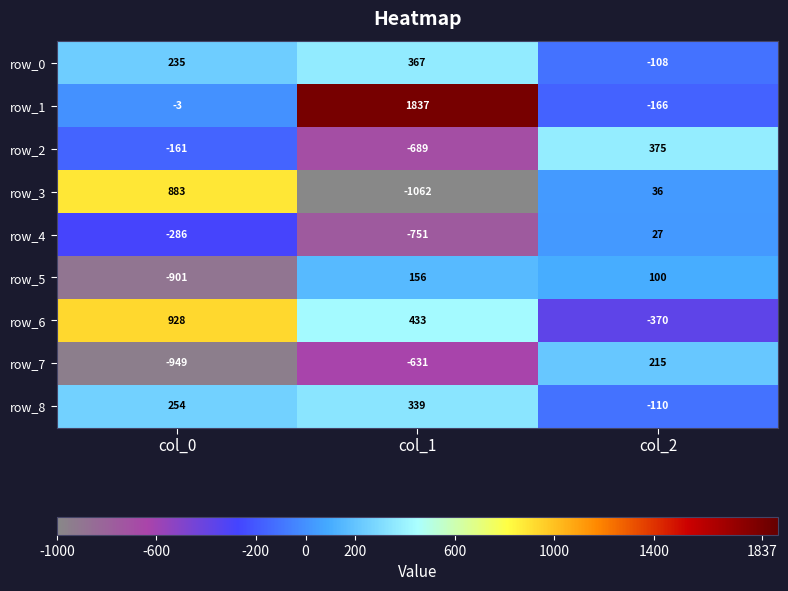

Is the value of row_0 at col_2 greater than the value of row_8 at col_0?

No